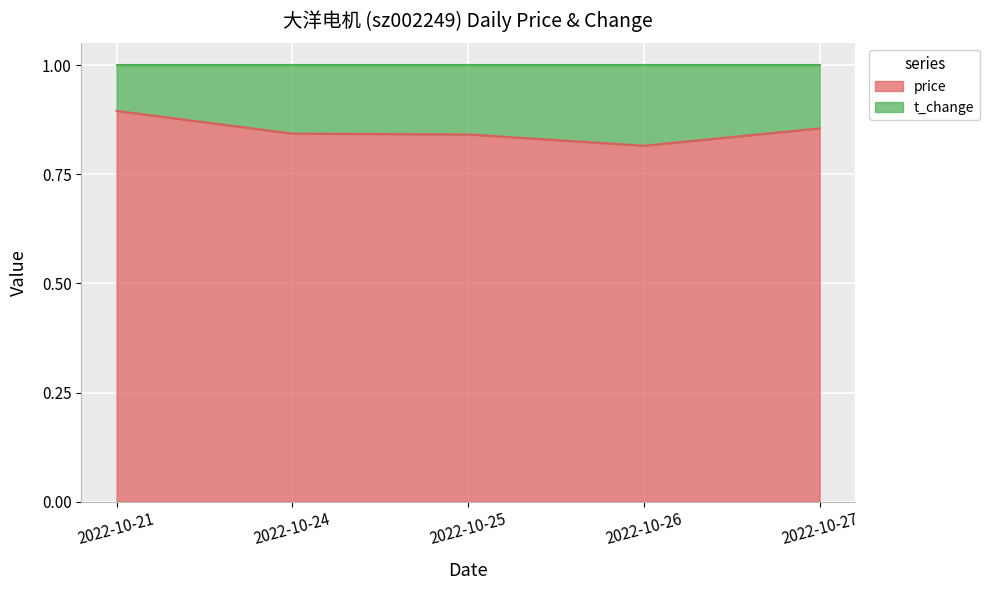

At which category does the data reach its first local valley?

2022-10-26